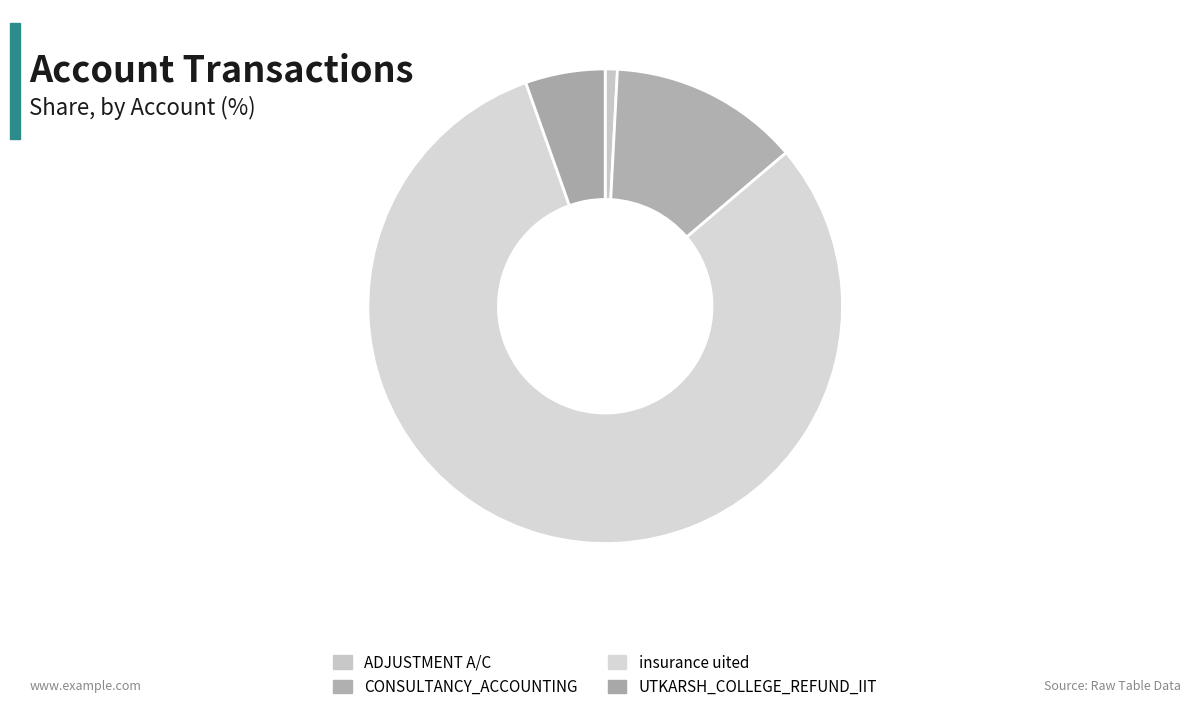

Does CONSULTANCY_ACCOUNTING account for over 50% of the chart?

No